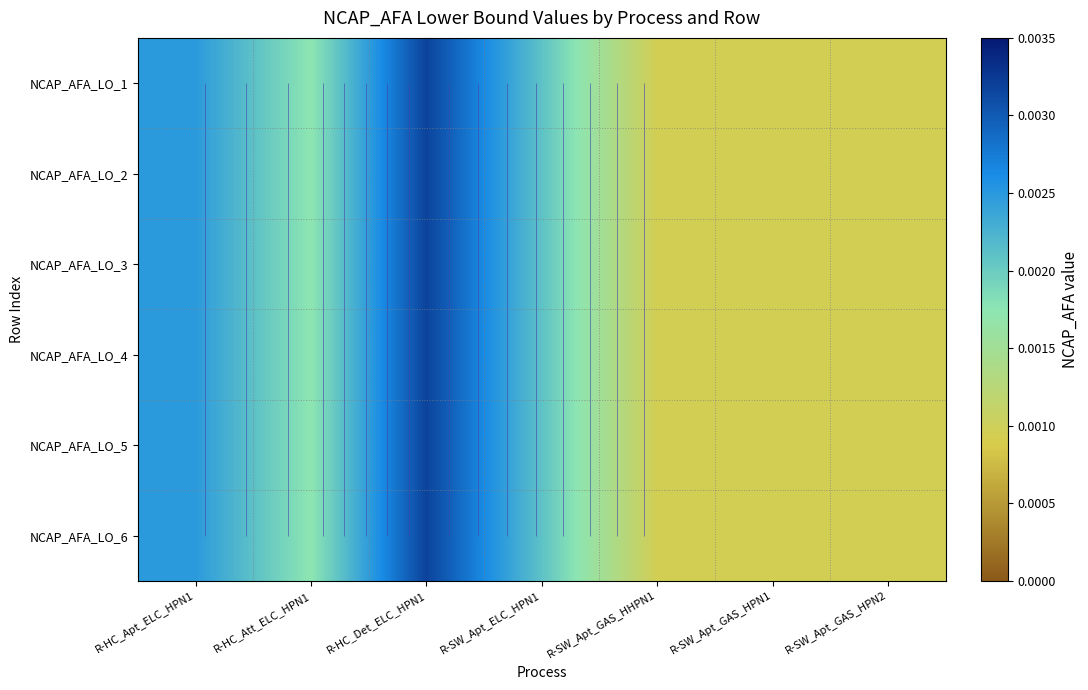

List the series in order of their peak value, lowest first.

NCAP_AFA_LO_1, NCAP_AFA_LO_2, NCAP_AFA_LO_3, NCAP_AFA_LO_4, NCAP_AFA_LO_5, NCAP_AFA_LO_6